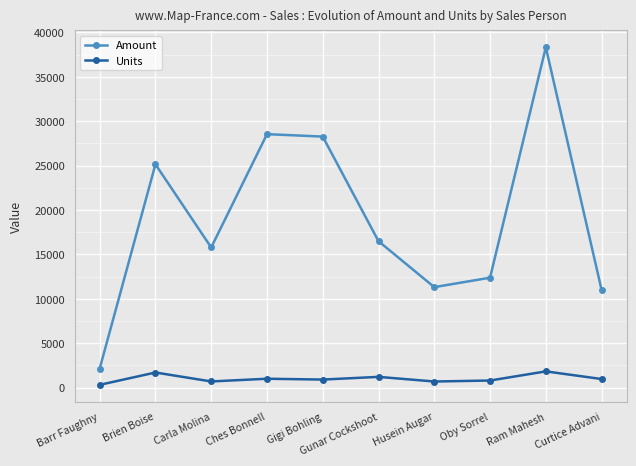

How many values in the Amount series are below 16492?

5